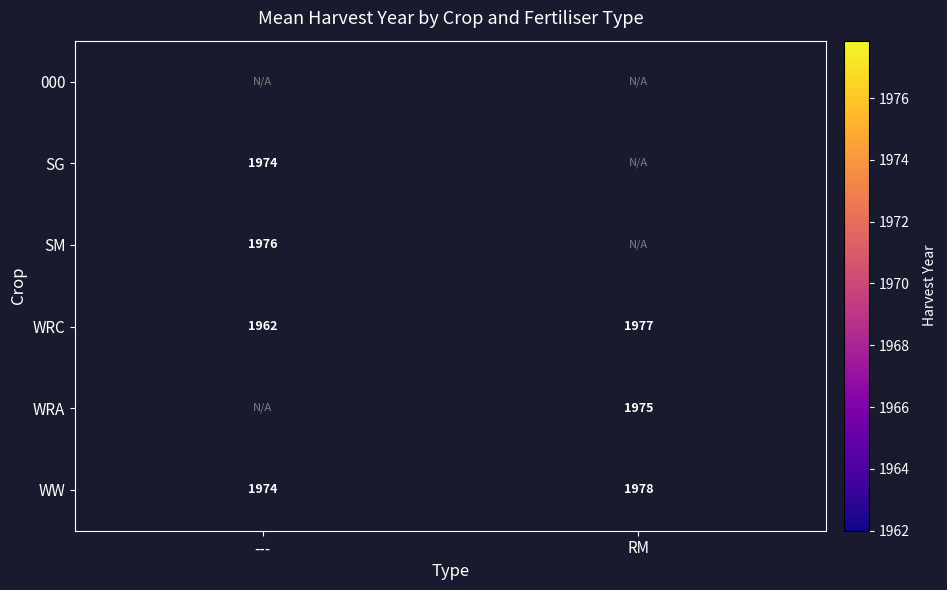

The value of WRC at --- is 2990.6. True or false?

False